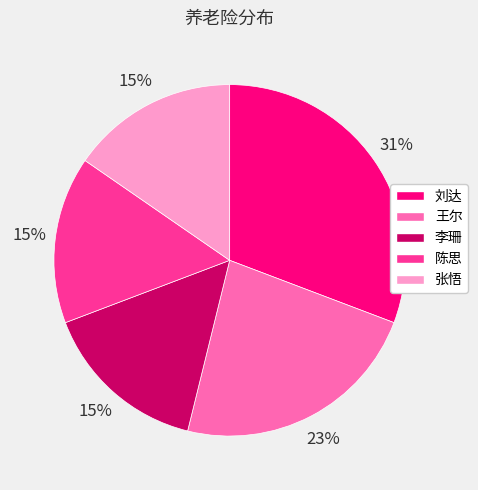

The 李珊 slice represents 15% of the pie. True or false?

True